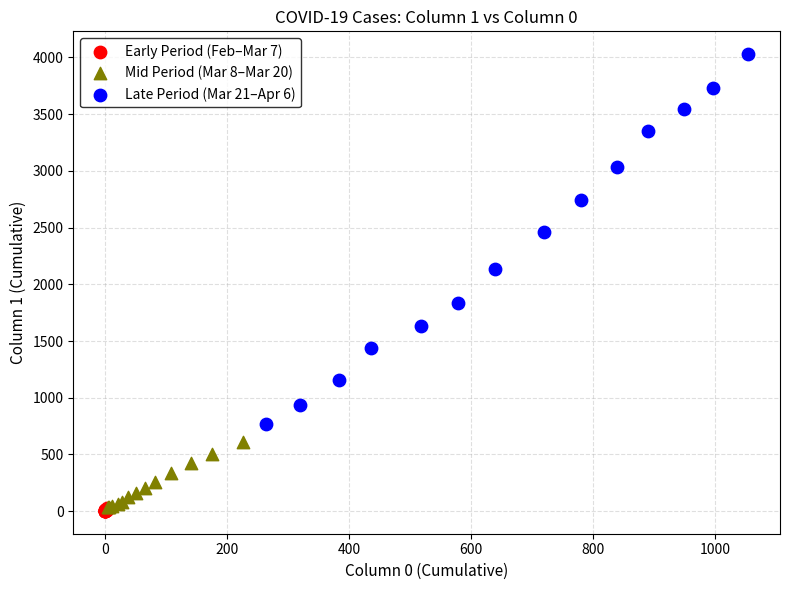

Which series contains the highest Y value?

Late Period (Mar 21–Apr 6)